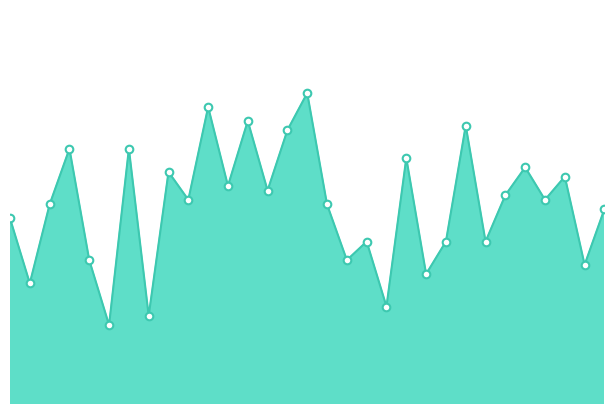

Is this an area chart (filled region under the line)?

Yes